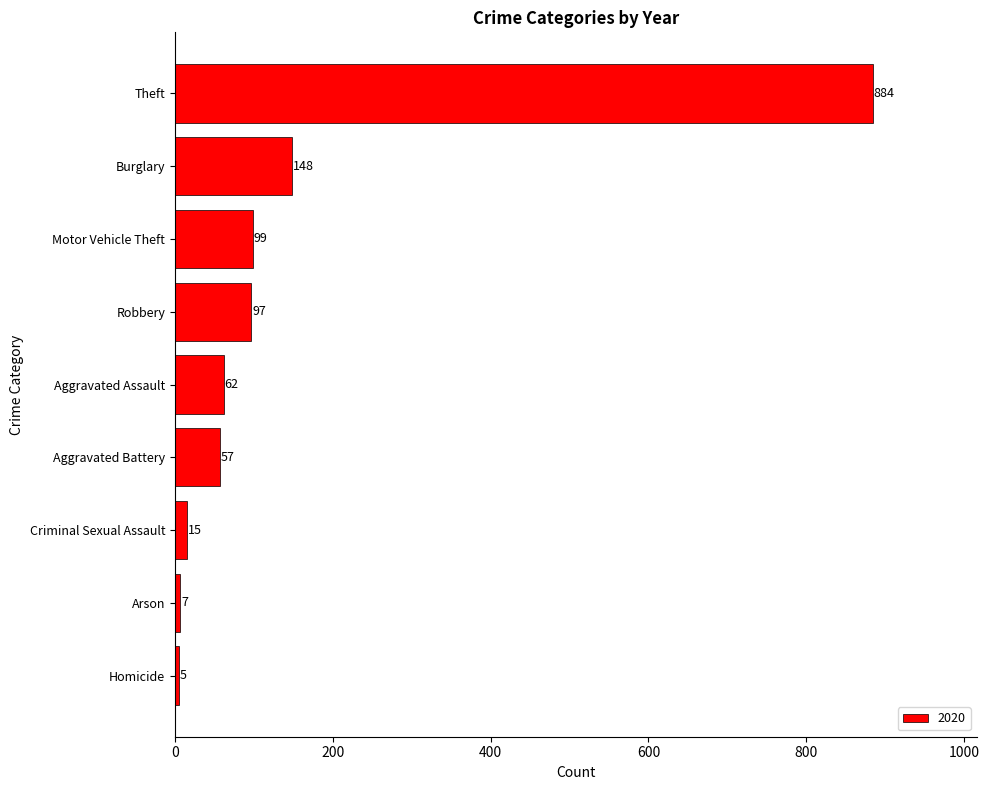

The value at Arson is 7. True or false?

True